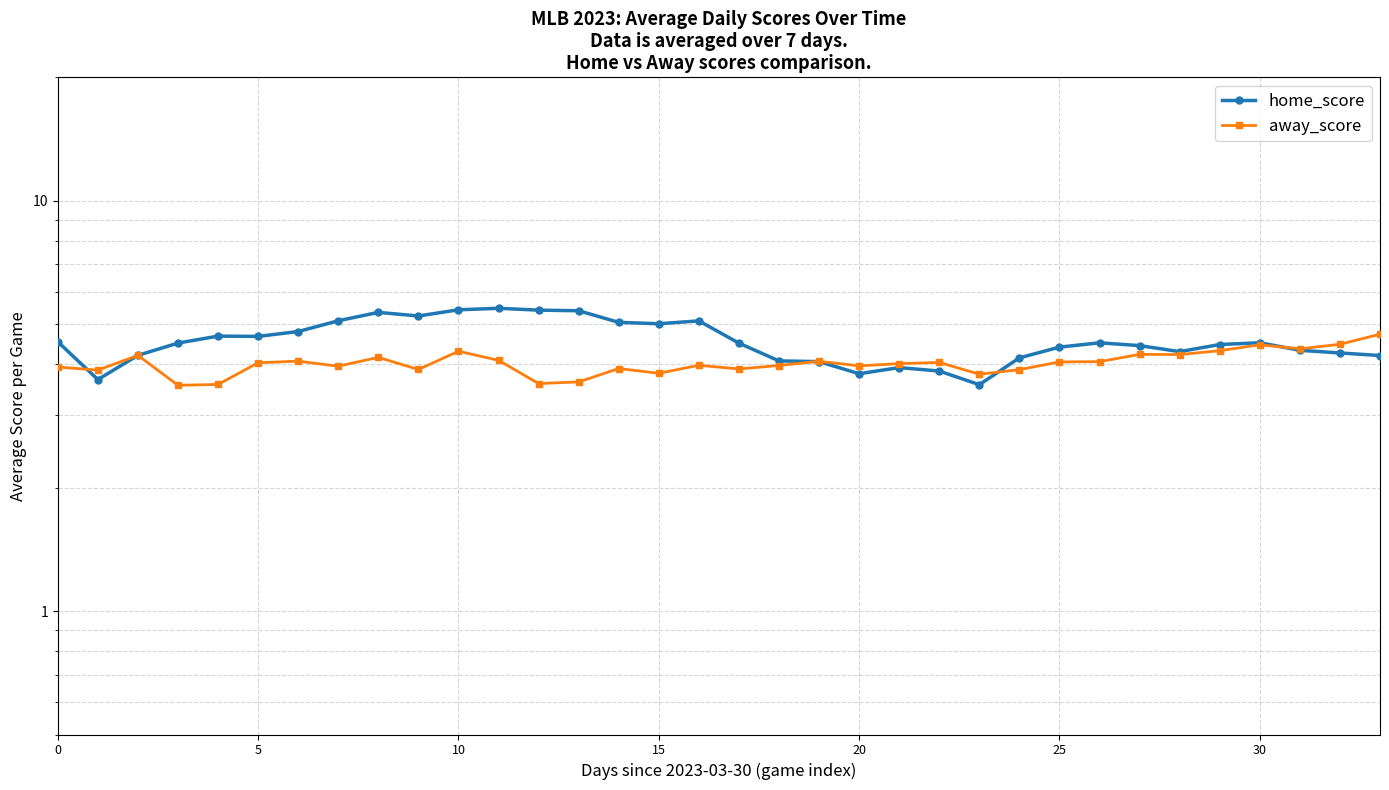

What is the difference between the highest and lowest values at 16?

1.1